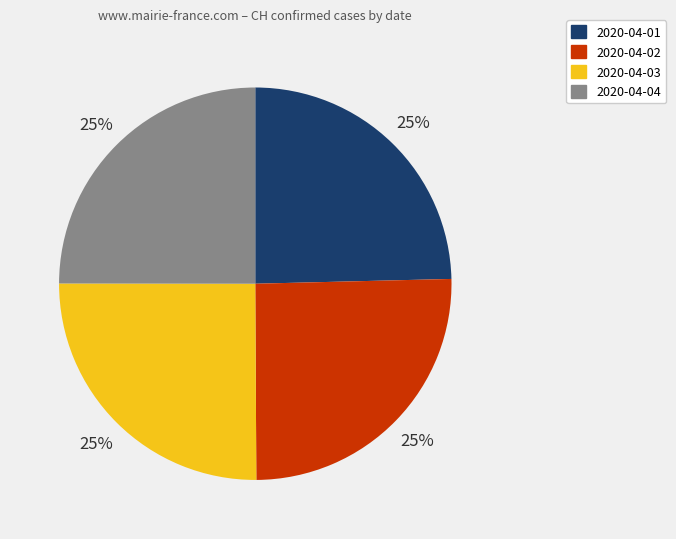

Approximately how many times larger is the value at 2020-04-01 compared to 2020-04-02?

1.0